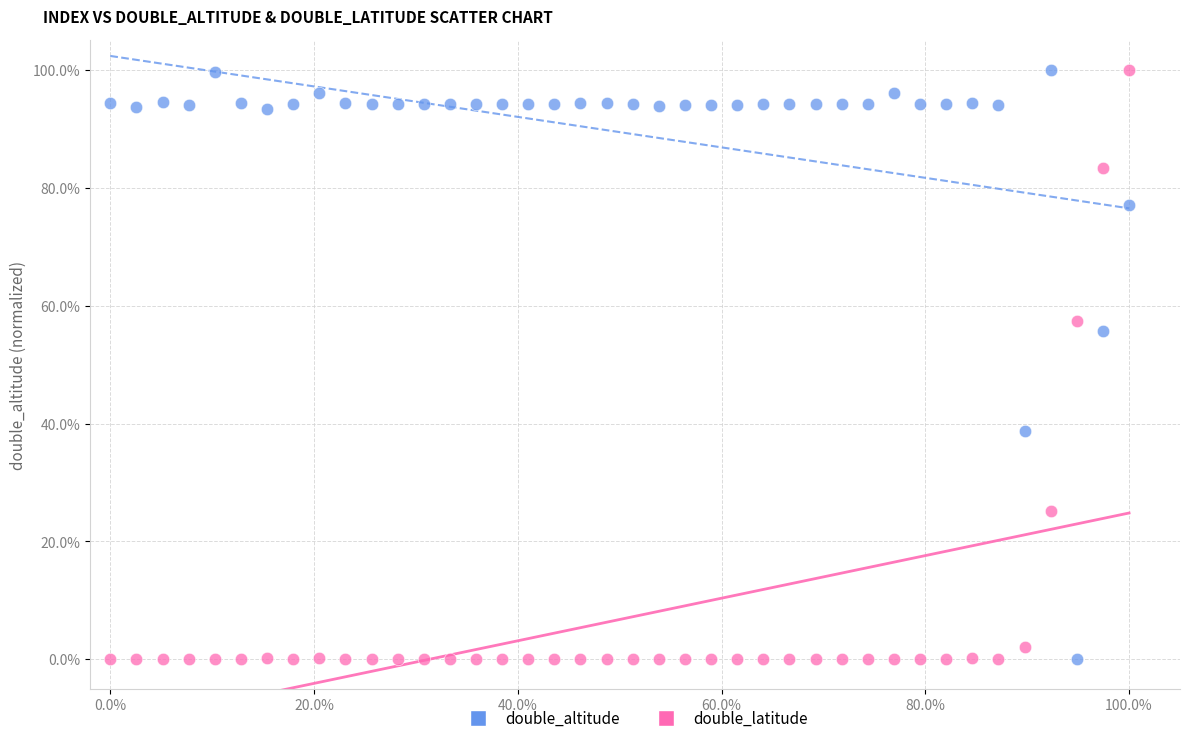

Across all data points, what is the range of Y values (max minus min)?

100.0